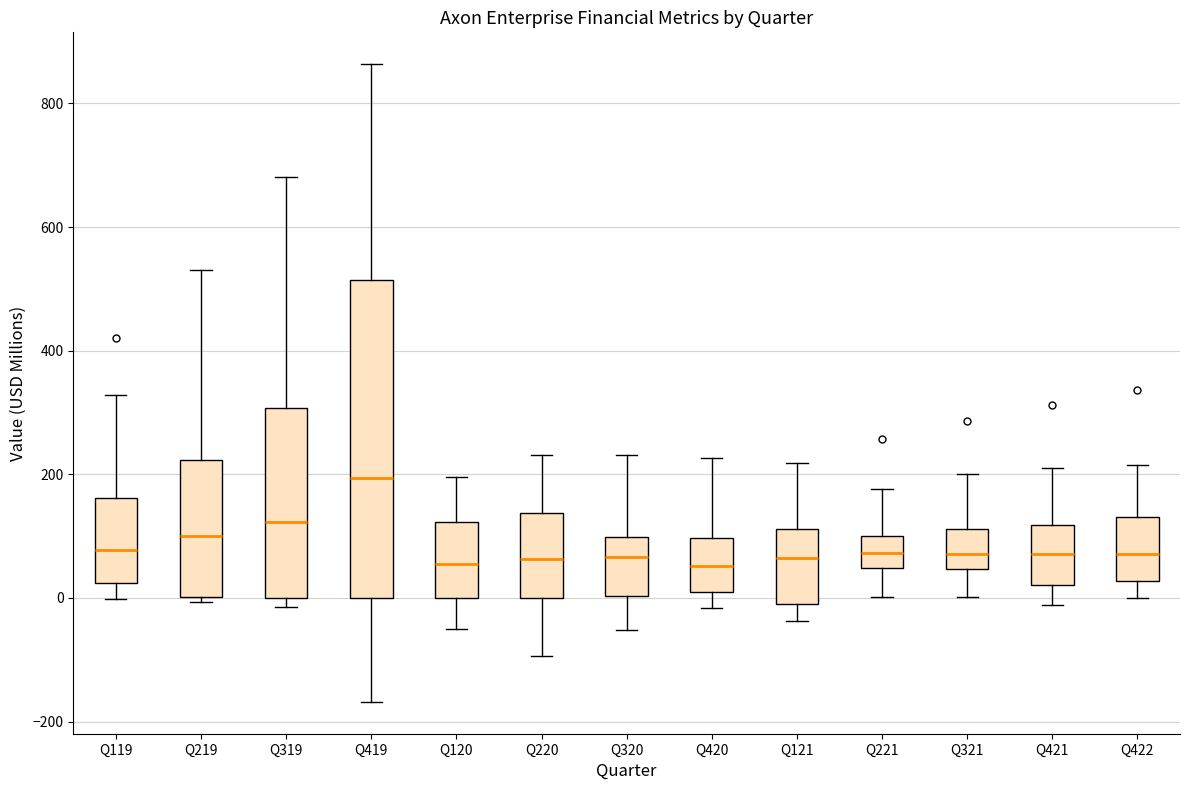

Comparing the boxes themselves (not the whiskers), which one is the tallest?

Q419